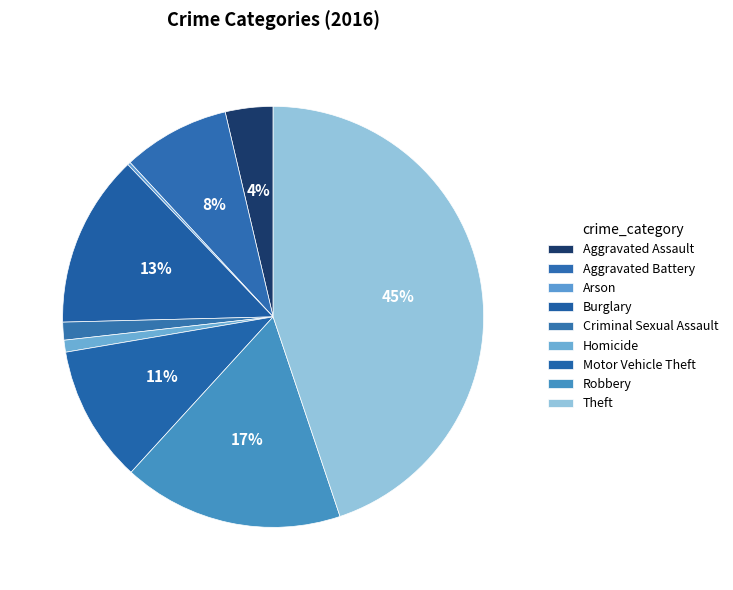

Count the number of slices in the pie.

9